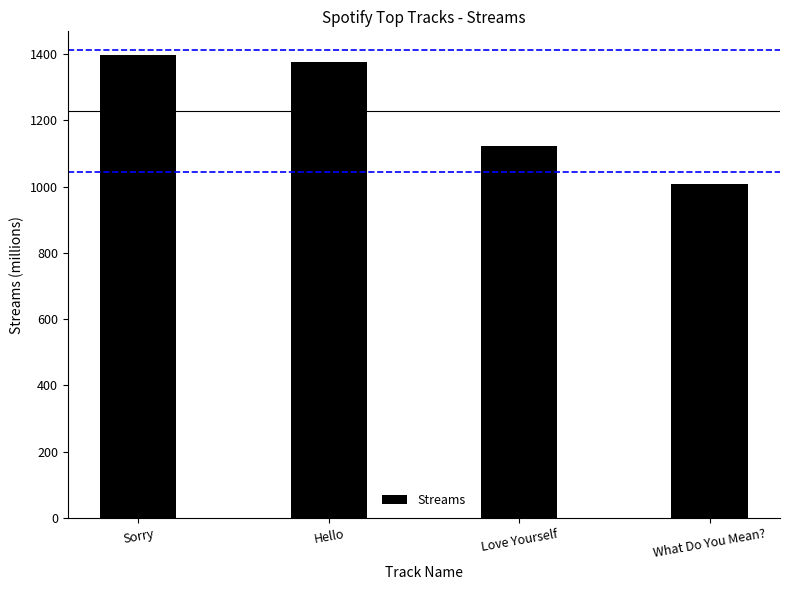

What is the difference between the values at Sorry and Hello?

22